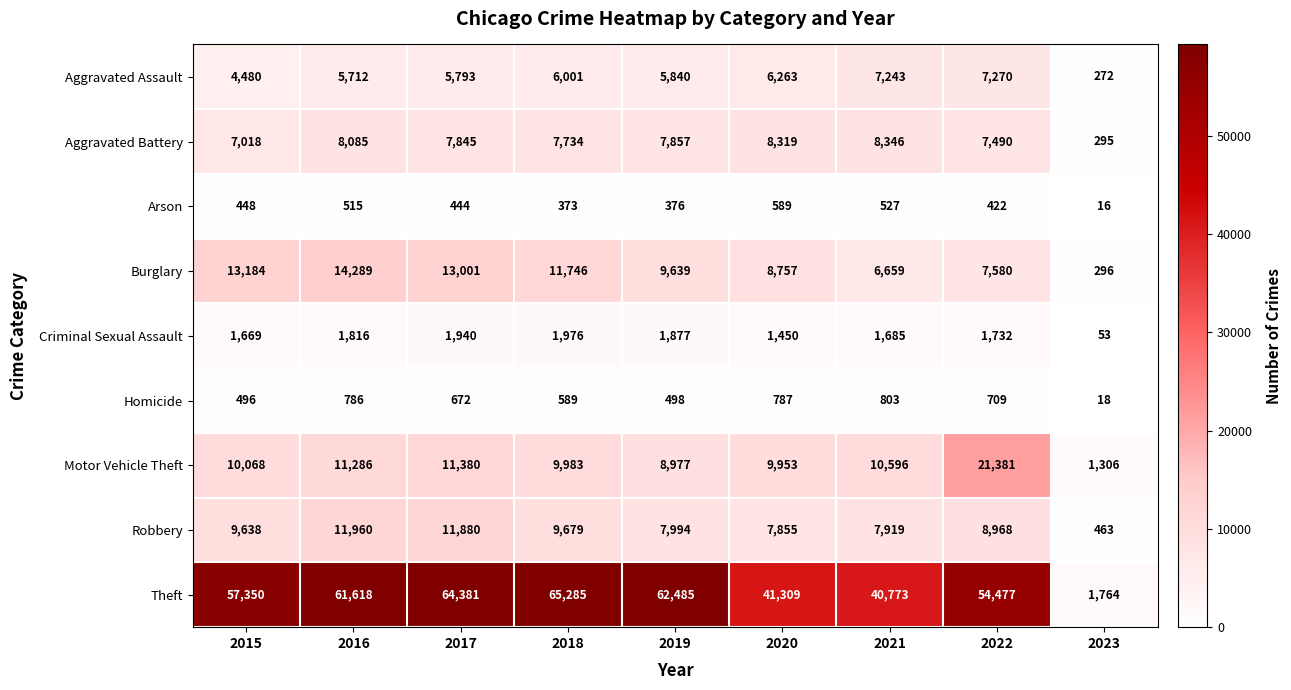

At which label does Aggravated Assault first exceed 5840?

2018